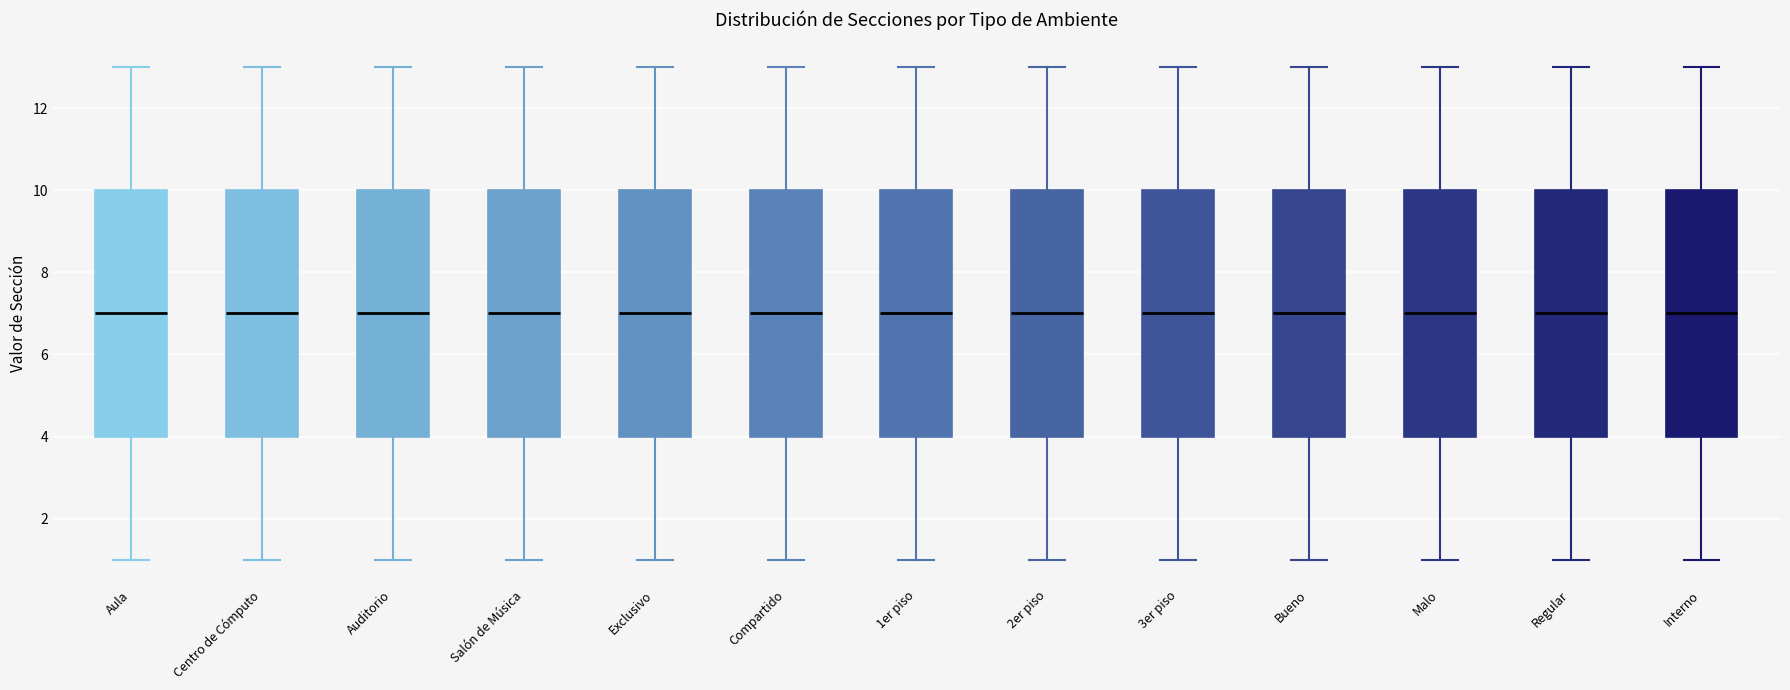

Reading left to right, transcribe this box plot: for each box, give where its median line is, the range the box spans, and where its two whiskers end, as read against the y-axis. The values are not printed on the chart, so give them approximately, as read against the axis.

Aula: median 7, box 4 to 10, whiskers 1 to 13
Centro de Cómputo: median 7, box 4 to 10, whiskers 1 to 13
Auditorio: median 7, box 4 to 10, whiskers 1 to 13
Salón de Música: median 7, box 4 to 10, whiskers 1 to 13
Exclusivo: median 7, box 4 to 10, whiskers 1 to 13
Compartido: median 7, box 4 to 10, whiskers 1 to 13
1er piso: median 7, box 4 to 10, whiskers 1 to 13
2er piso: median 7, box 4 to 10, whiskers 1 to 13
3er piso: median 7, box 4 to 10, whiskers 1 to 13
Bueno: median 7, box 4 to 10, whiskers 1 to 13
Malo: median 7, box 4 to 10, whiskers 1 to 13
Regular: median 7, box 4 to 10, whiskers 1 to 13
Interno: median 7, box 4 to 10, whiskers 1 to 13